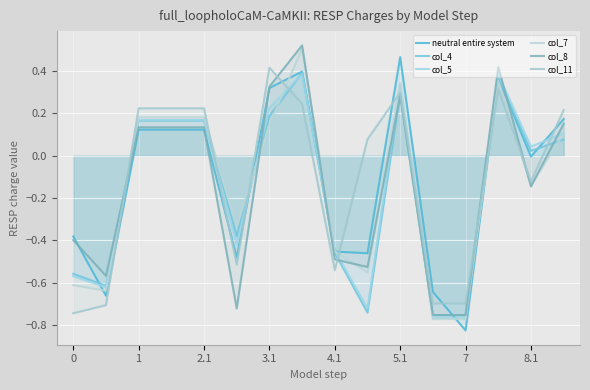

How many values in the col_8 series exceed 0?

8